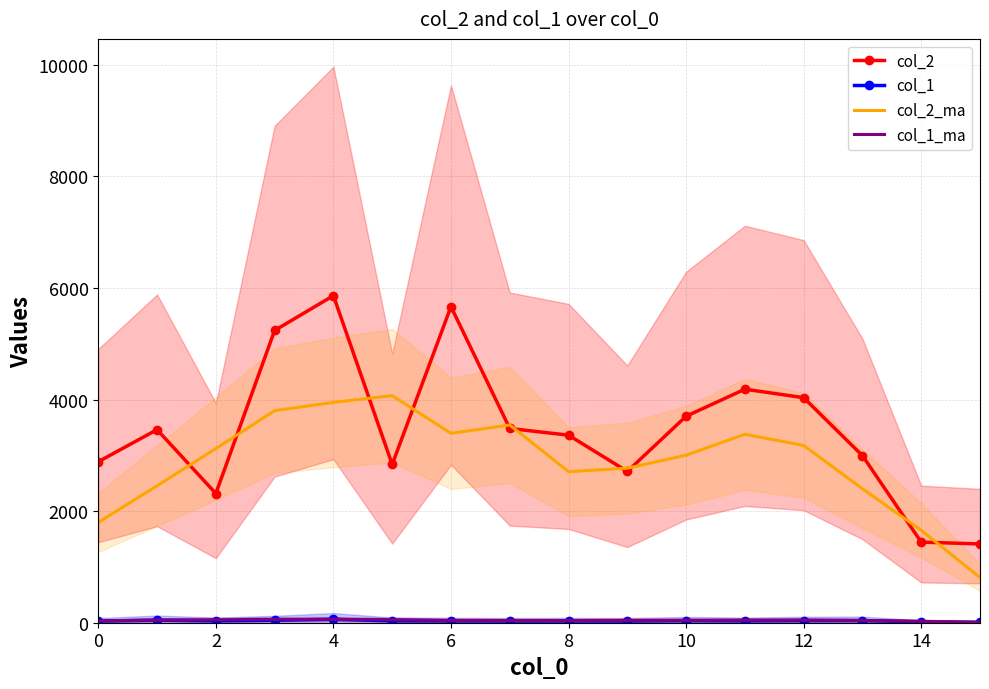

The value of col_2 at 14 is 1445.0. True or false?

True